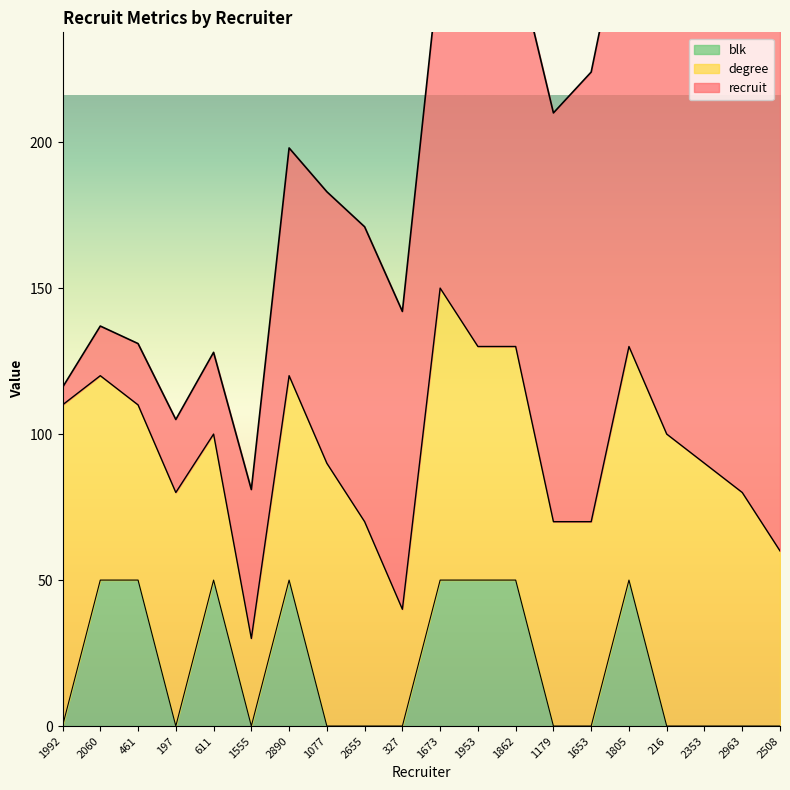

The value of blk at 2963 is -30. True or false?

False